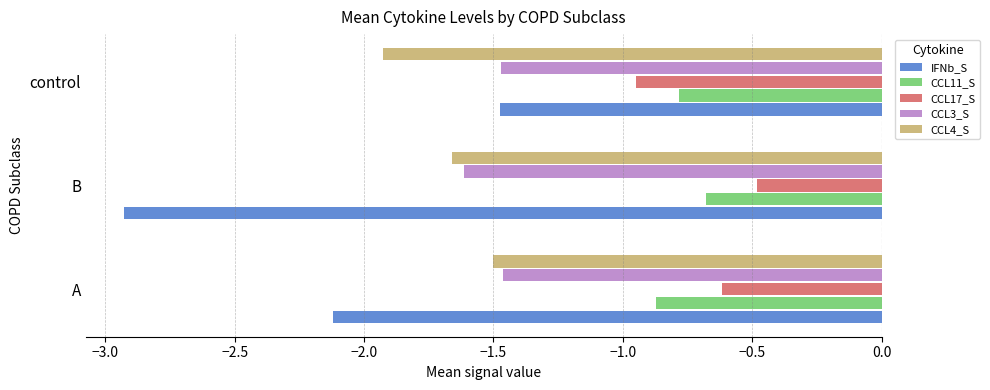

Rank the categories by IFNb_S value from lowest to highest.

B, A, control